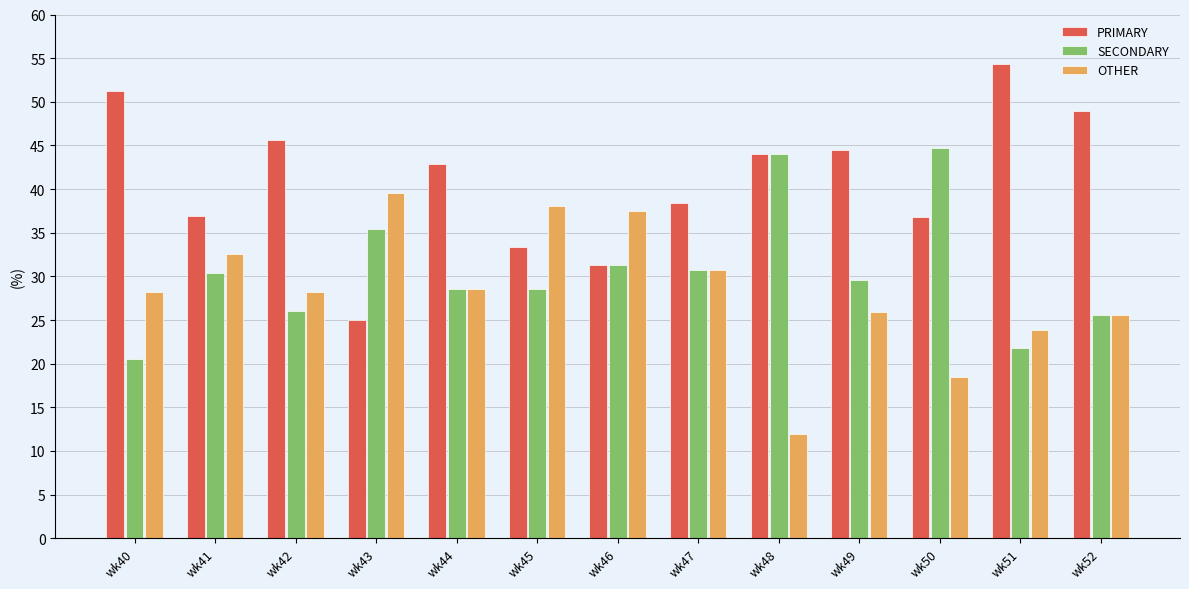

List the series in order of their peak value, lowest first.

OTHER, SECONDARY, PRIMARY